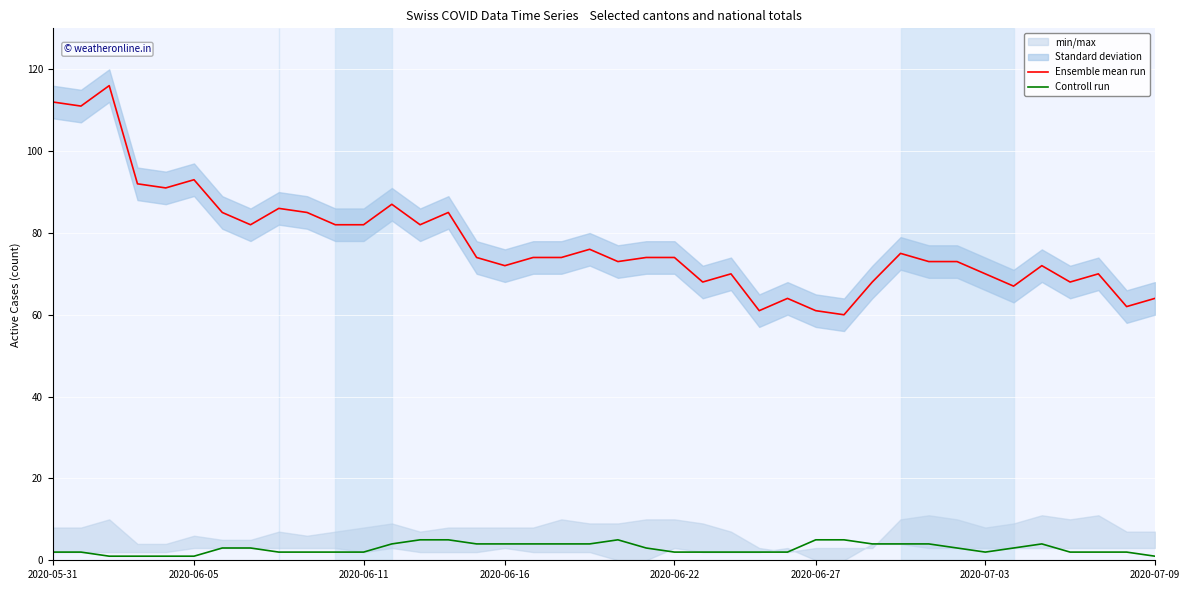

The Controll run series shows 1 at 2020-06-05. True or false?

True